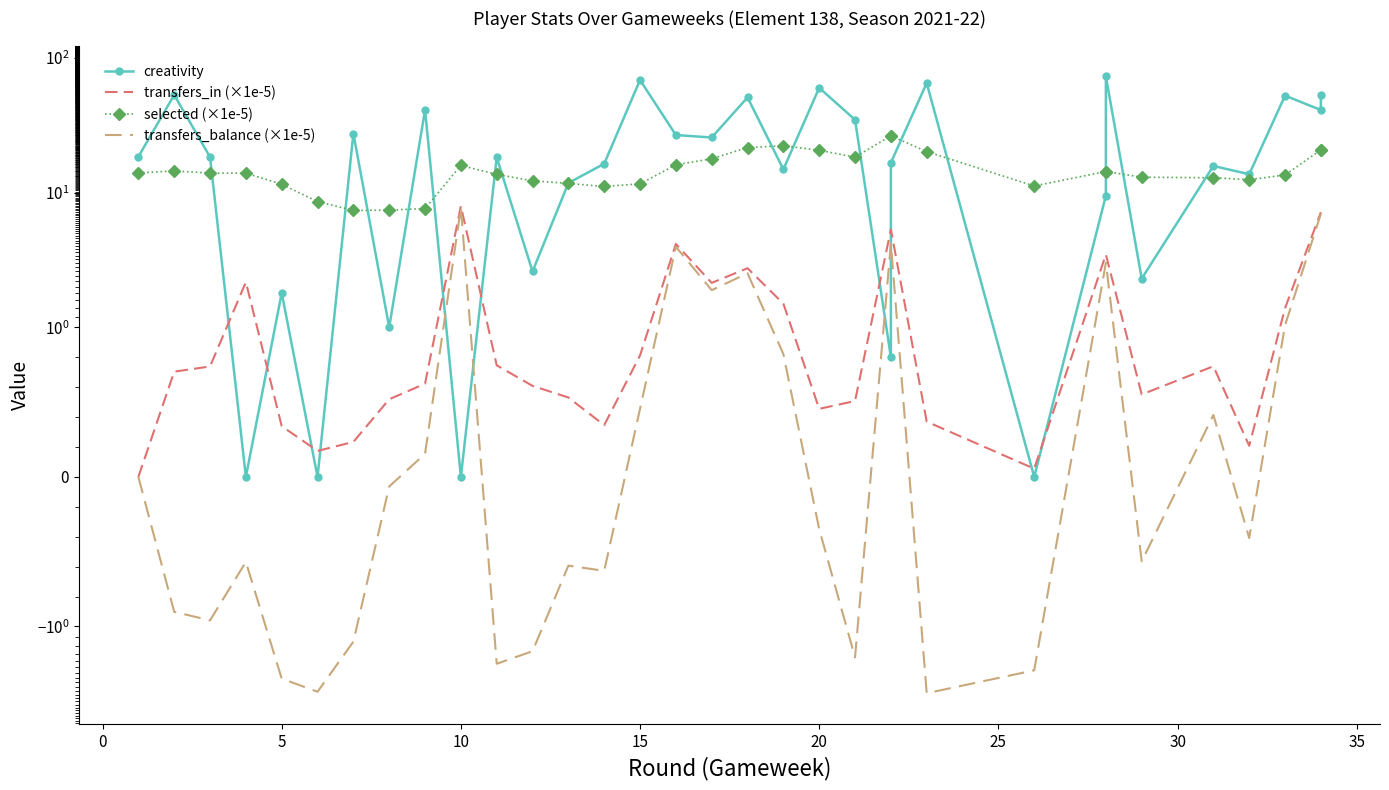

What is the difference between the second highest and second lowest values in the transfers_balance (×1e-5) series?

10.0